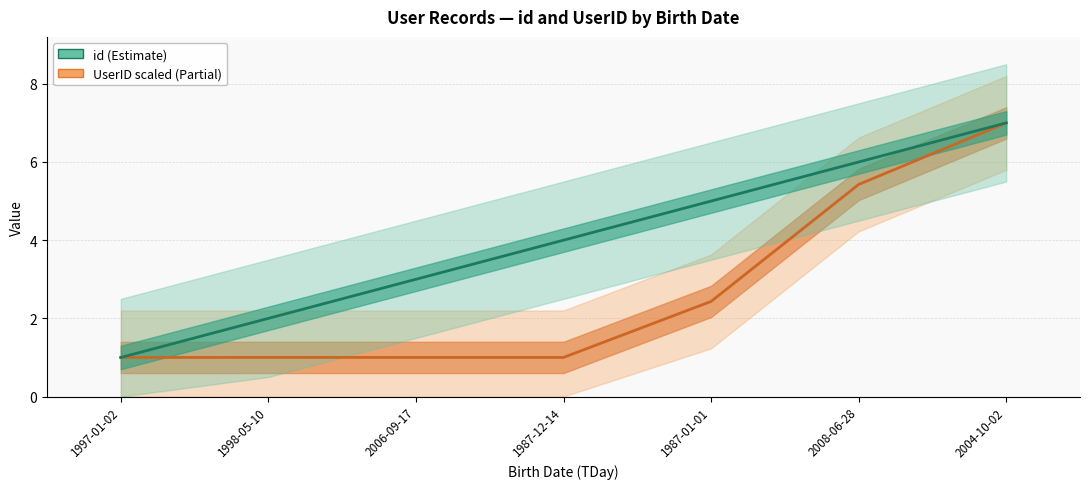

How many series are shown in this chart?

2